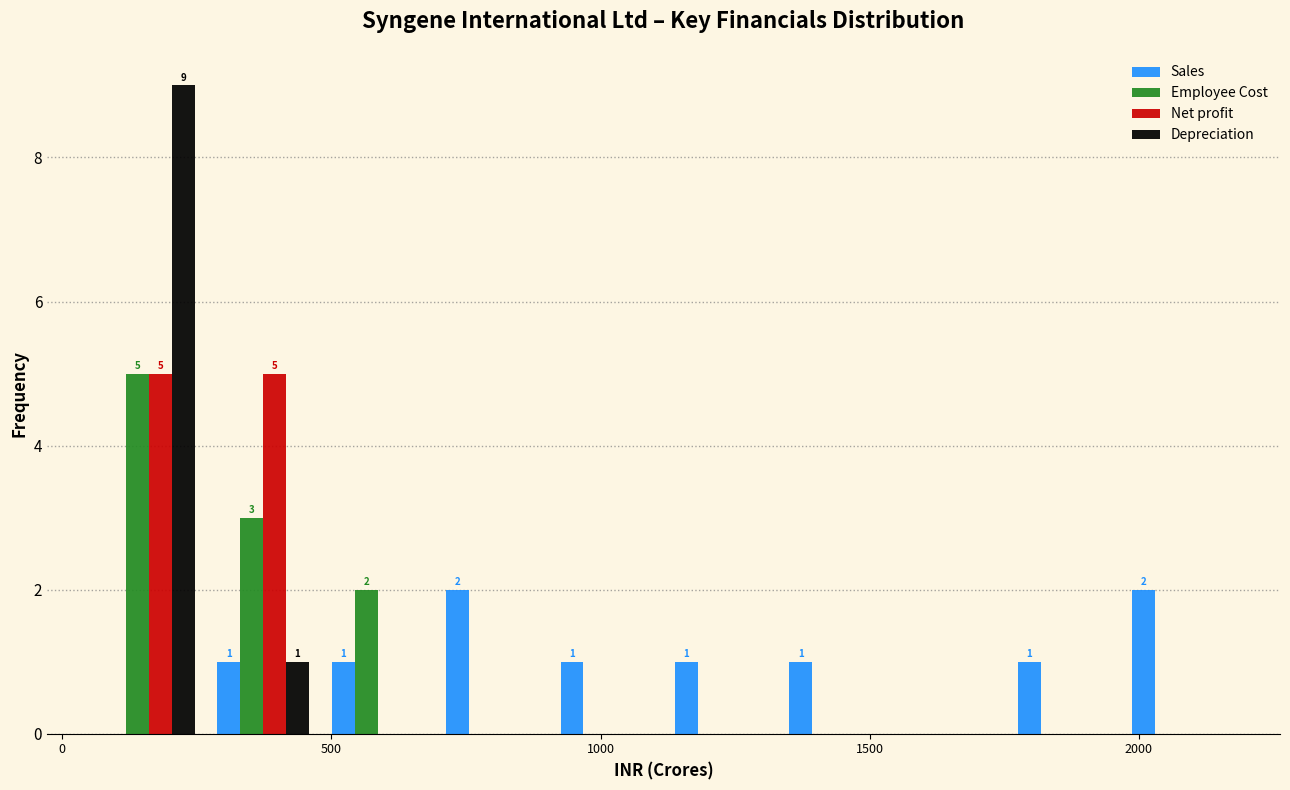

In the Employee Cost series, which range on the x-axis has the tallest bar?

50 to 250